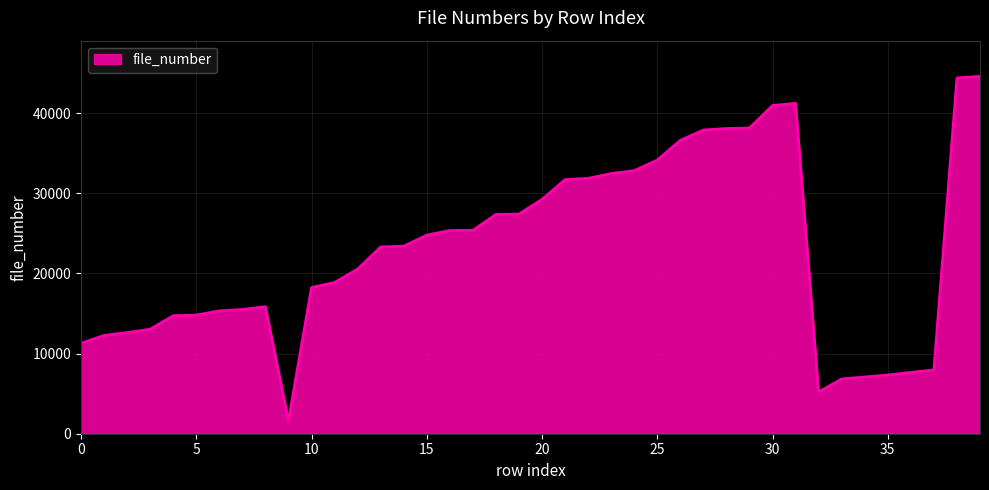

What is the average value?

22941